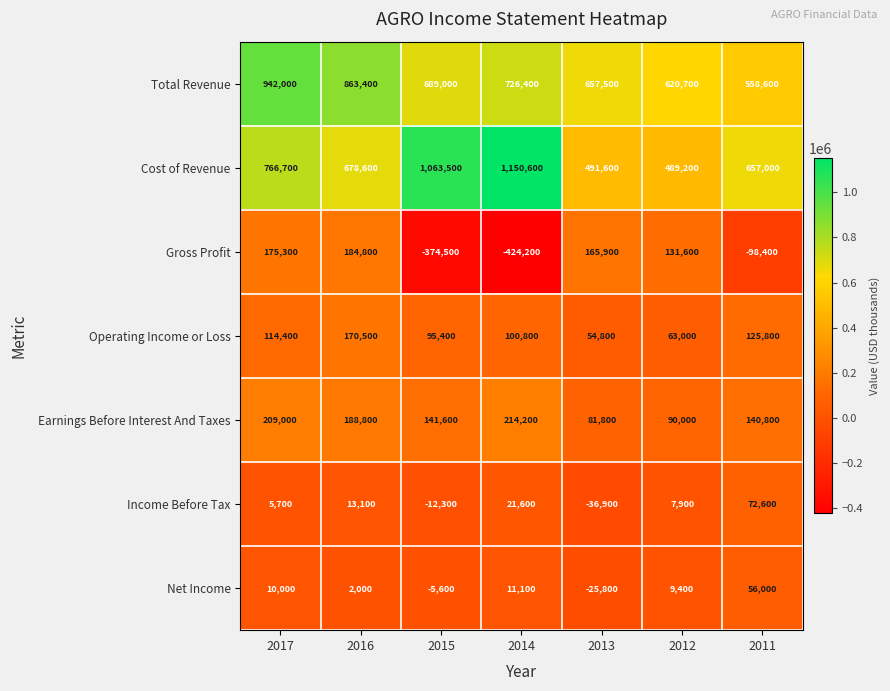

What is the minimum value shown in the chart?

-424200